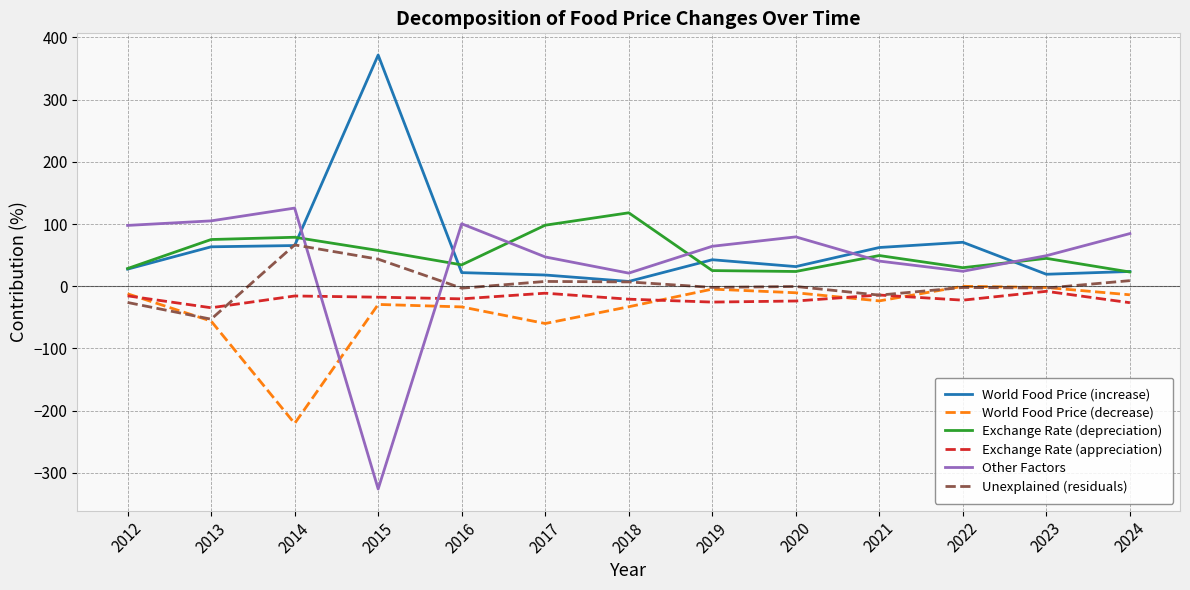

How many intersections are there between Exchange Rate (depreciation) and Other Factors?

6